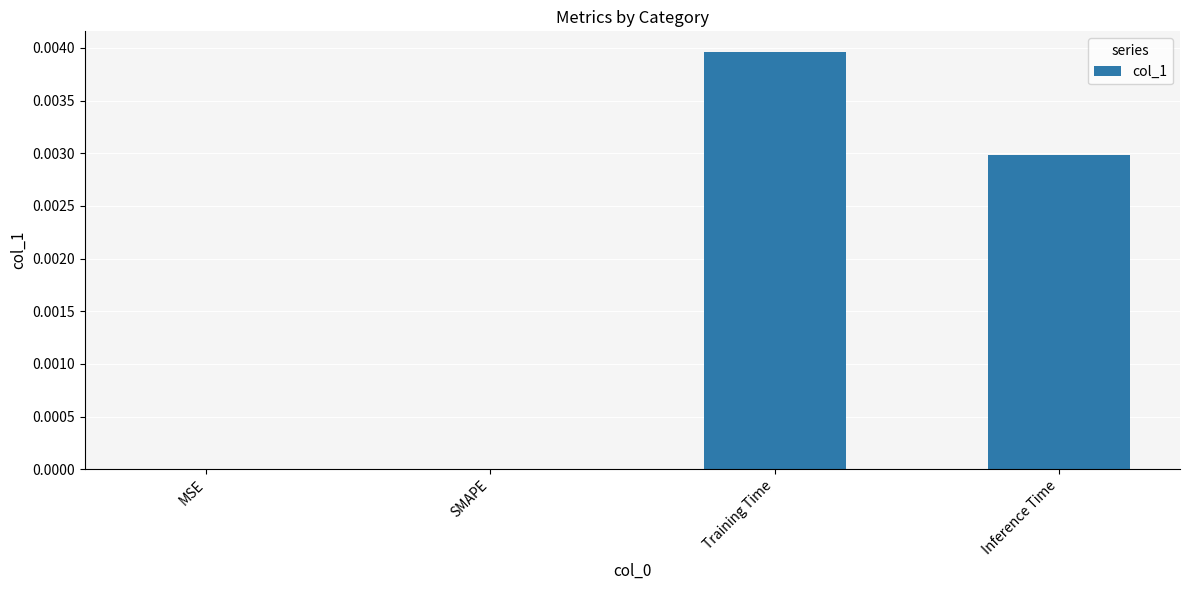

How many series are shown in this chart?

1